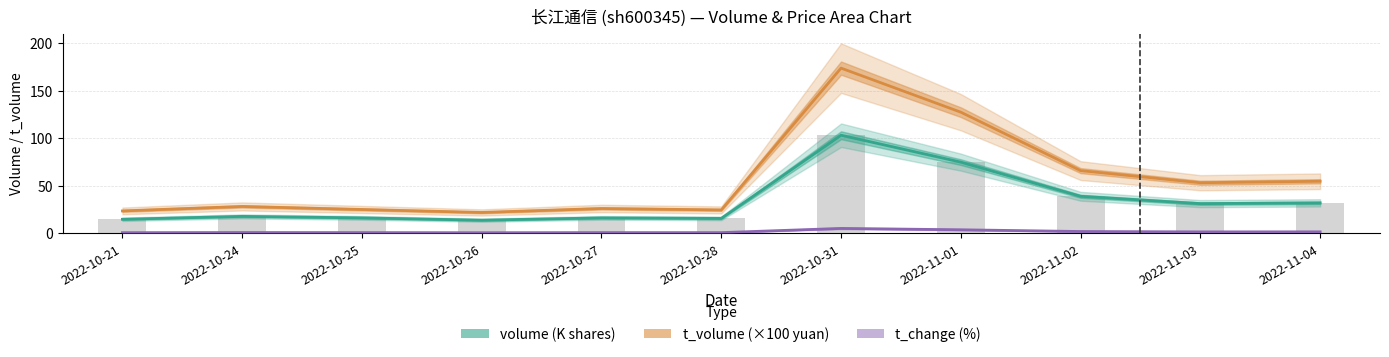

What is the highest value of the volume (K shares) series?

103.2